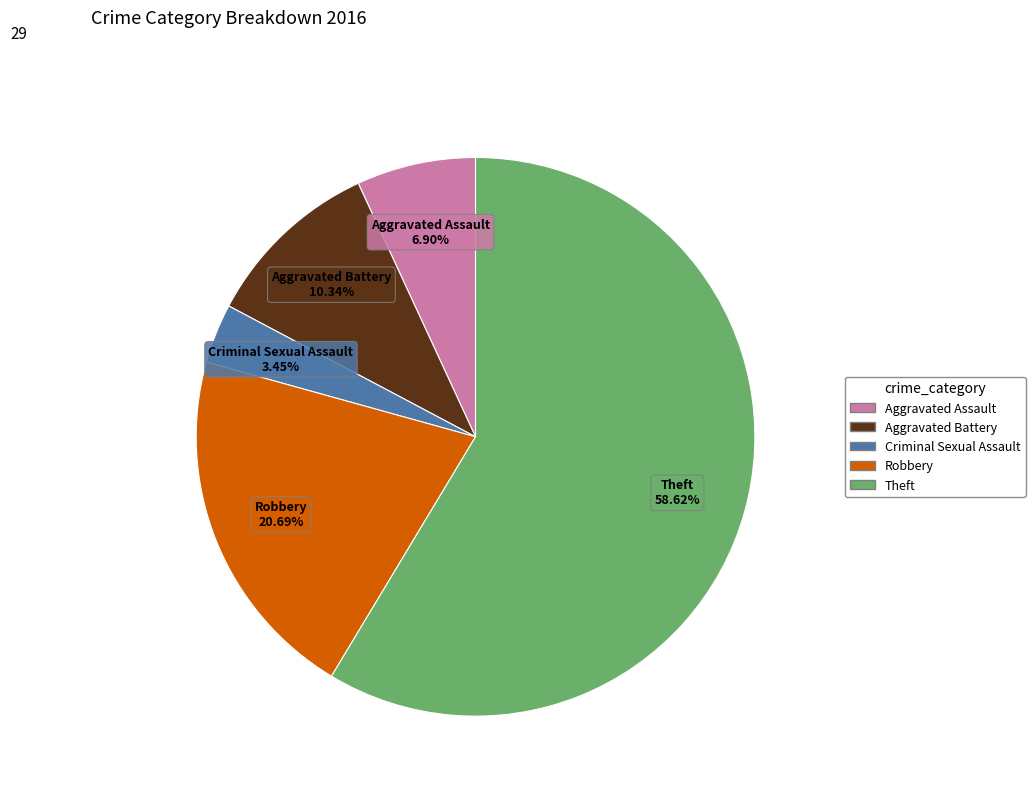

Between Robbery and Aggravated Assault, which is larger?

Robbery